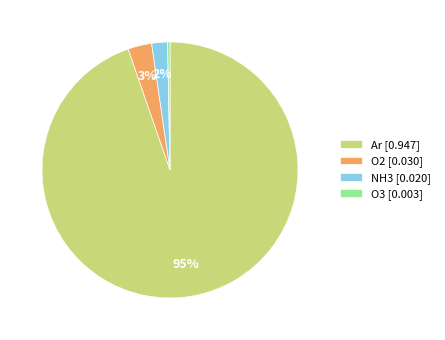

Does Ar represent more than half of the total?

Yes